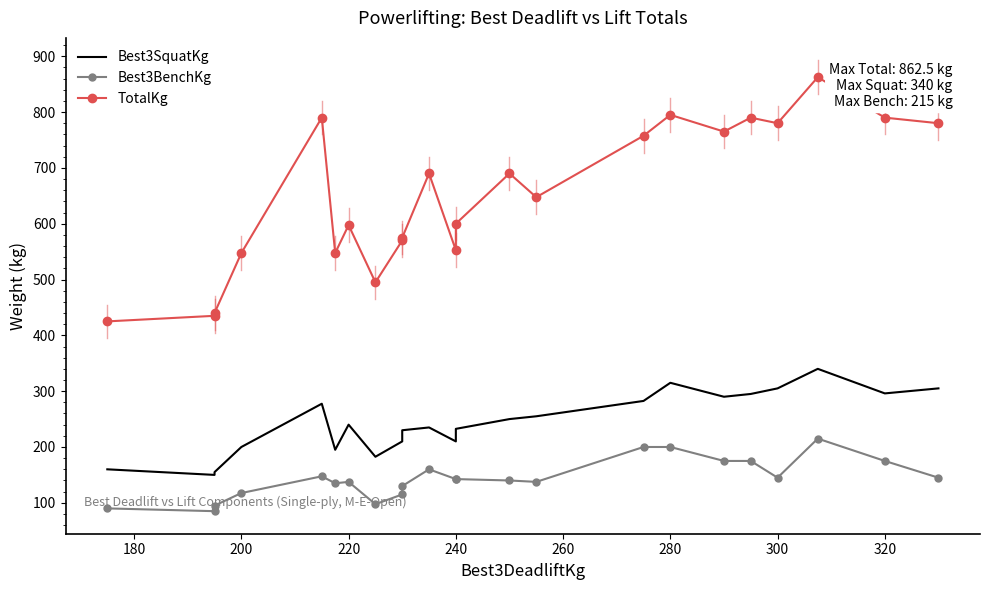

True or false: Best3BenchKg and Best3SquatKg intersect in this chart.

False